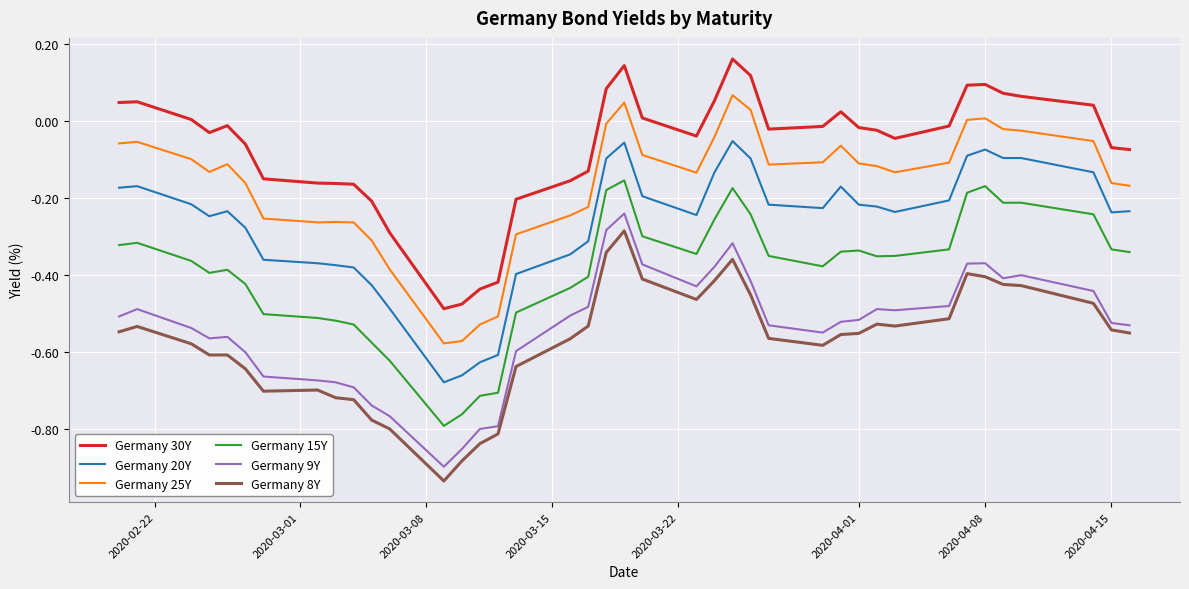

True or false: Germany 15Y and Germany 25Y cross at least once.

False